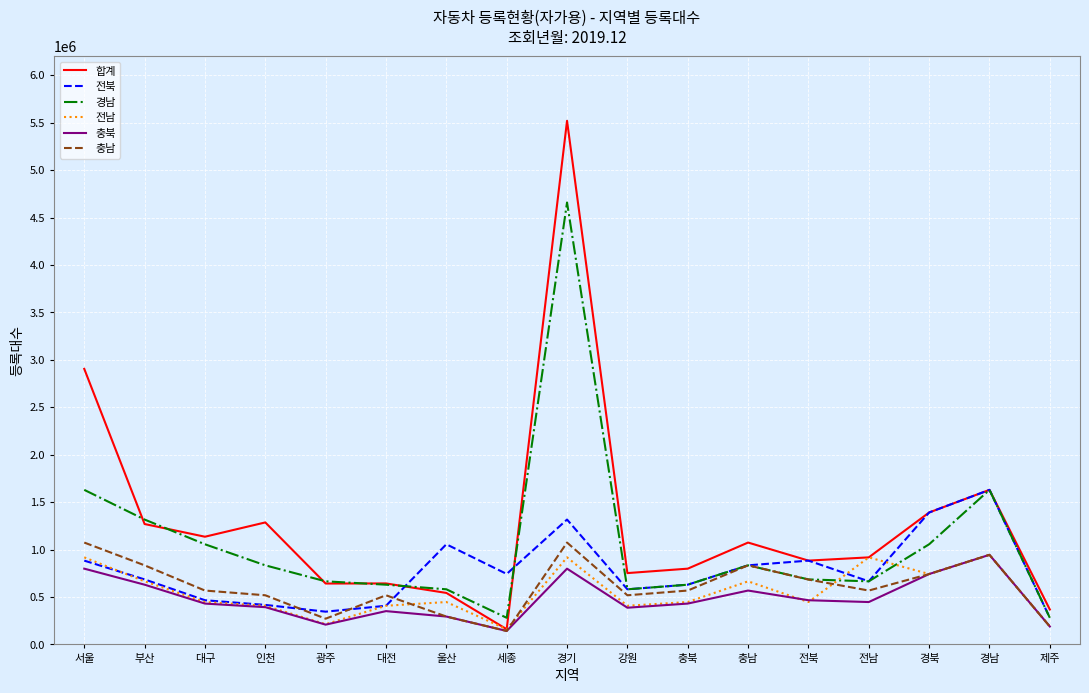

Does the chart display data point markers on the line(s)?

No